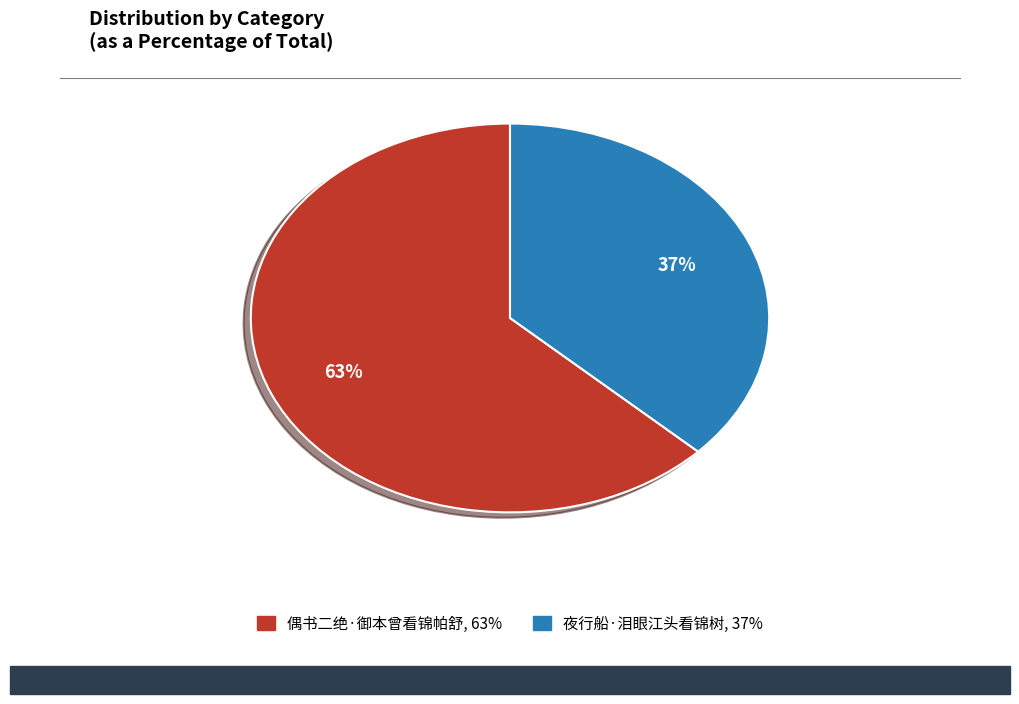

Approximately how many times larger is the value at 偶书二绝·御本曾看锦帕舒 compared to 夜行船·泪眼江头看锦树?

1.7